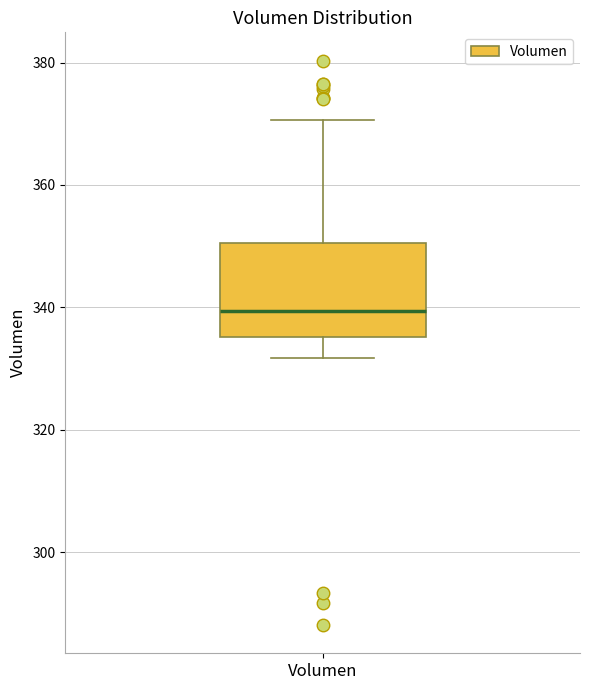

Read this box plot against the y-axis: the position of the median line, the range covered by the box, and the ends of both whiskers. The values are not printed on the chart, so give them approximately, as read against the axis.

median 340, box 336 to 350, whiskers 332 to 370